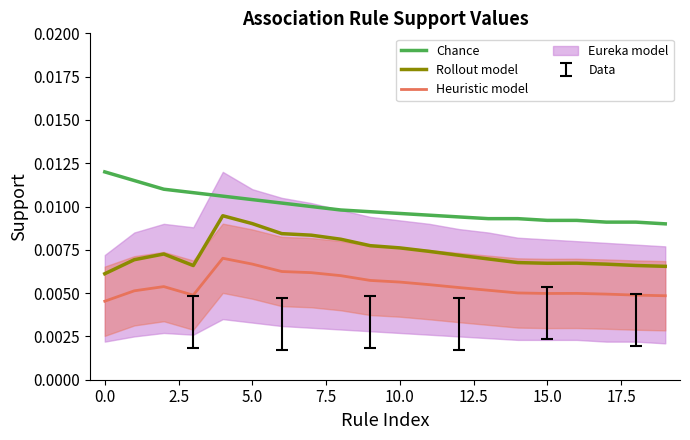

Where is Chance nearest to the value 0?

19